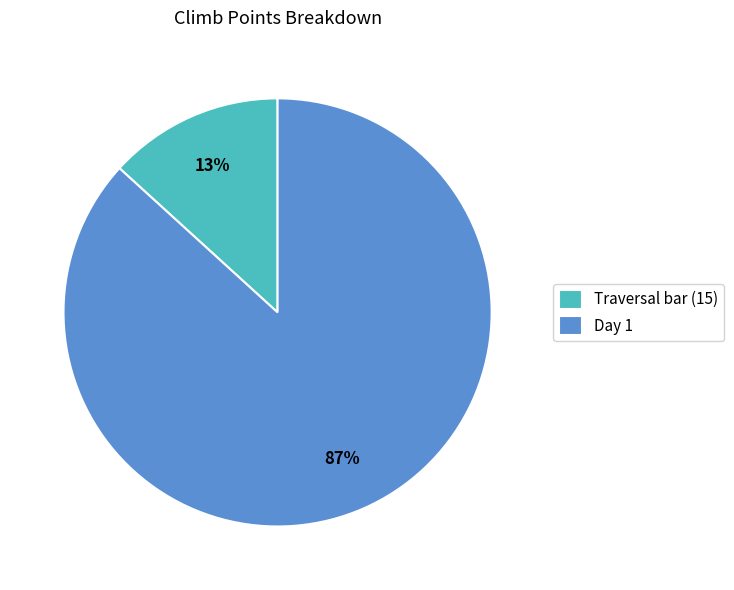

To the nearest percent, what is the combined percentage of Traversal bar (15) and Day 1?

100%